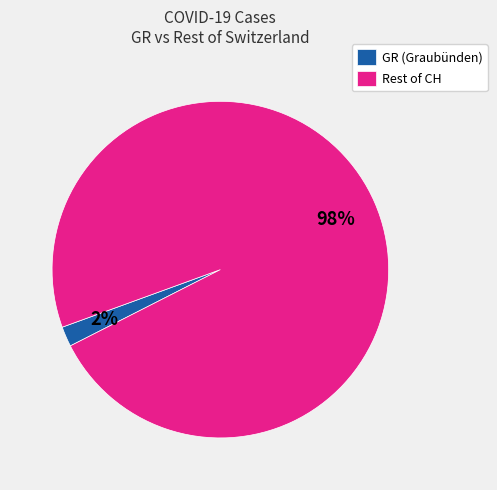

Does GR (Graubünden) account for over 50% of the chart?

No